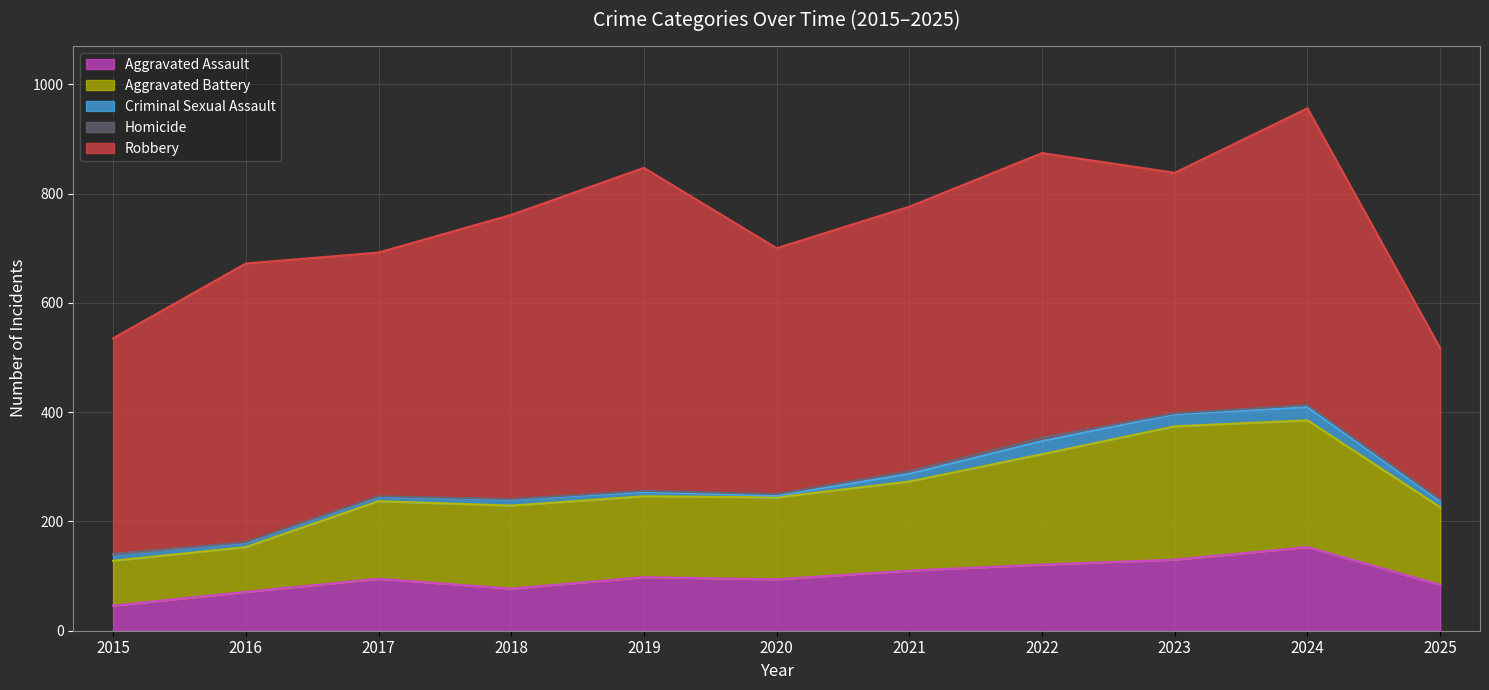

True or false: Aggravated Battery has a value of 40 at 2019.

False